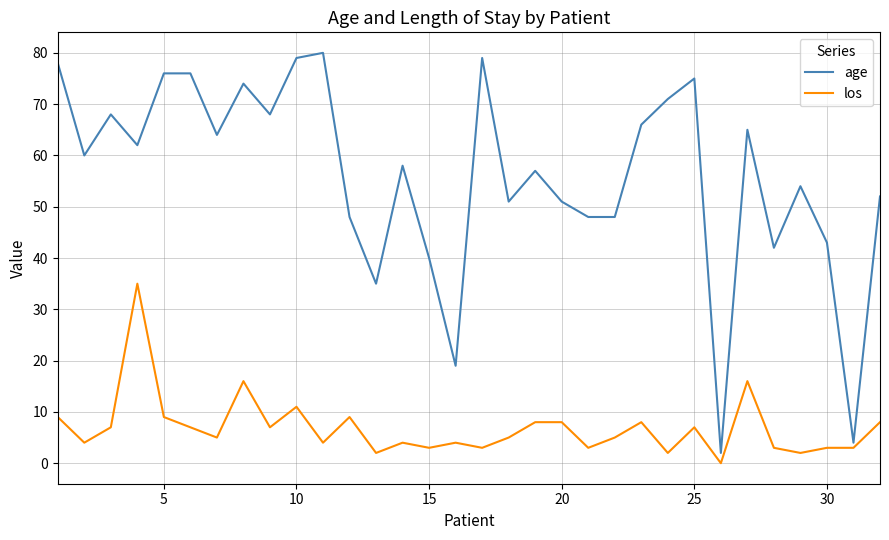

Reading left to right, what are all the values shown in this chart?

age: 78	60	68	62	76	76	64	74	68	79	80	48	35	58	40	19	79	51	57	51	48	48	66	71	75	2	65	42	54	43	4	52
los: 9	4	7	35	9	7	5	16	7	11	4	9	2	4	3	4	3	5	8	8	3	5	8	2	7	0	16	3	2	3	3	8